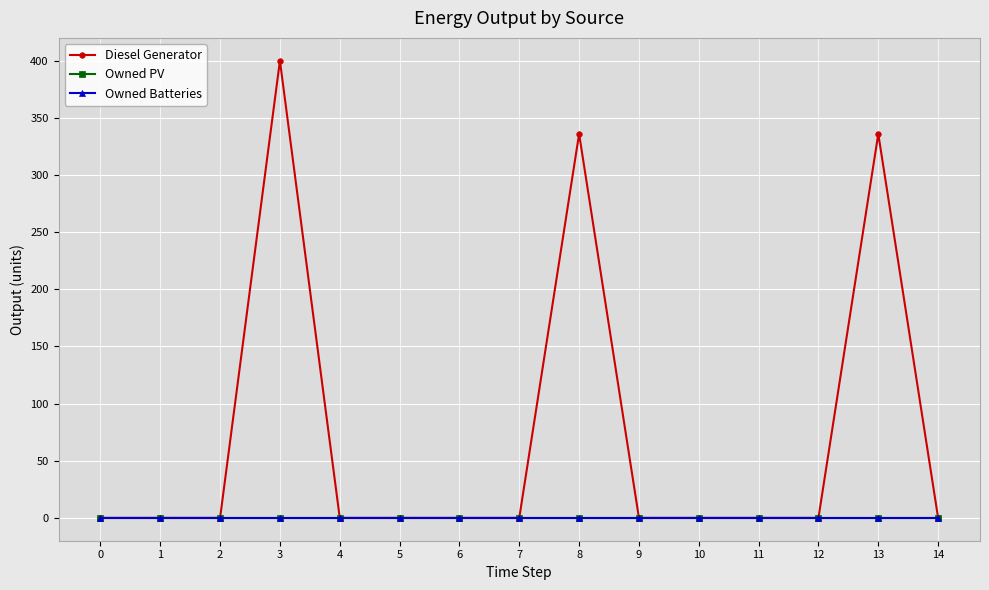

At how many categories does at least one series exceed 76?

3